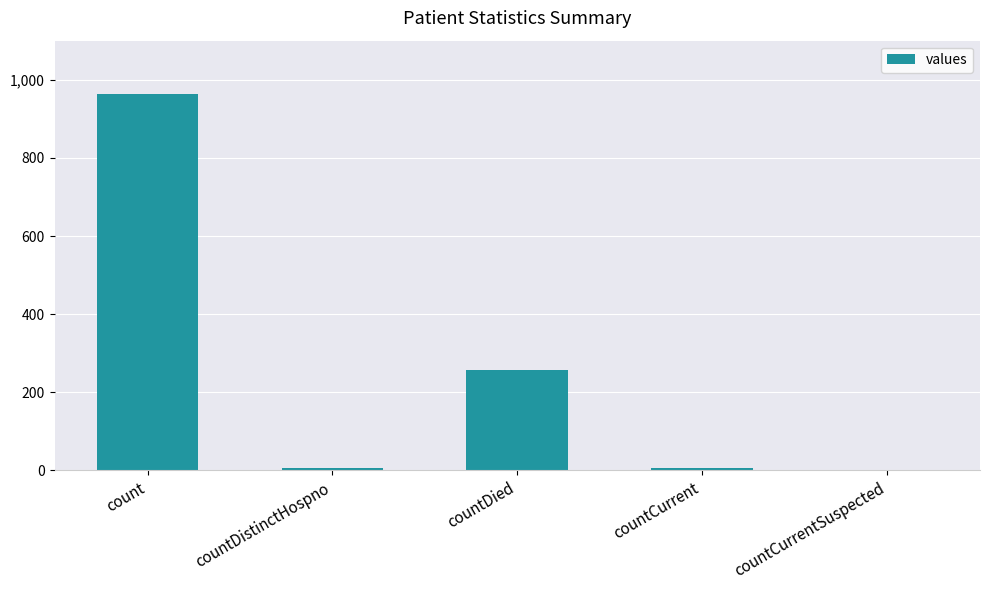

What is the sum of all values?

1232